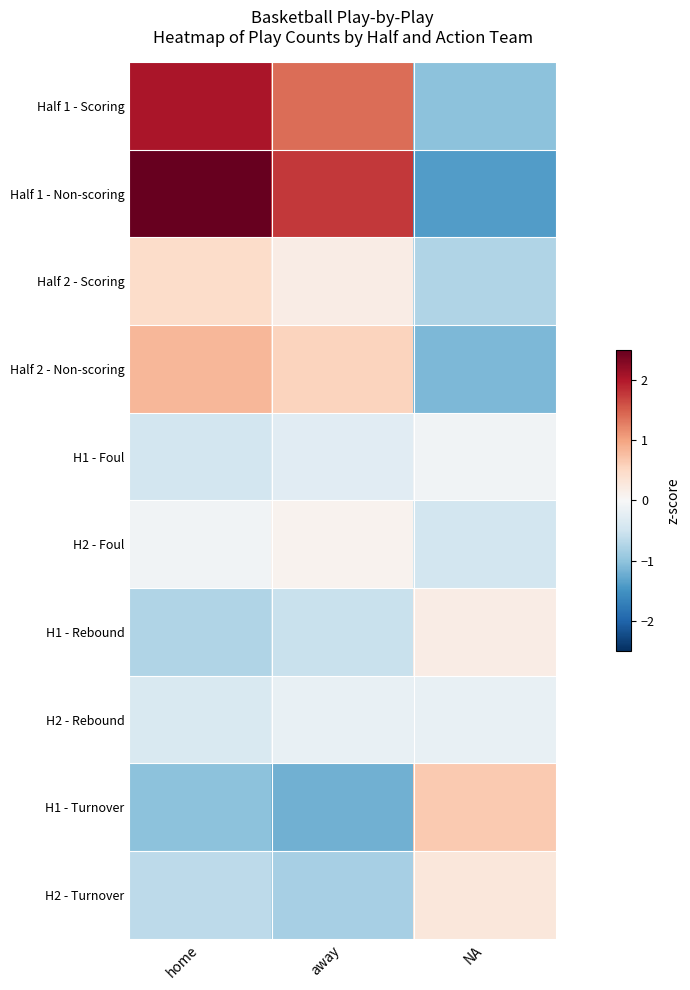

What is the difference between the highest and lowest values at away?

3.0